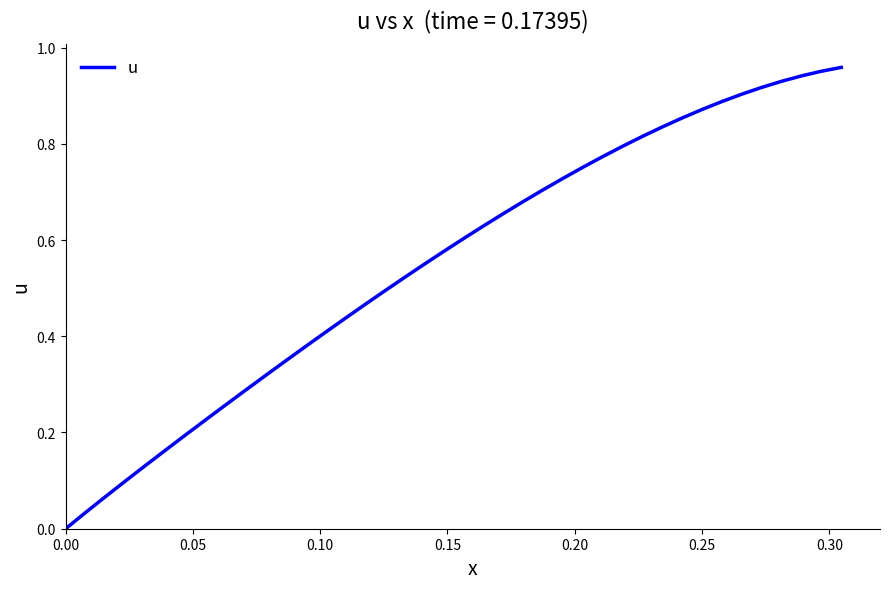

True or false: the data shows 0.3 at 0.25.

False